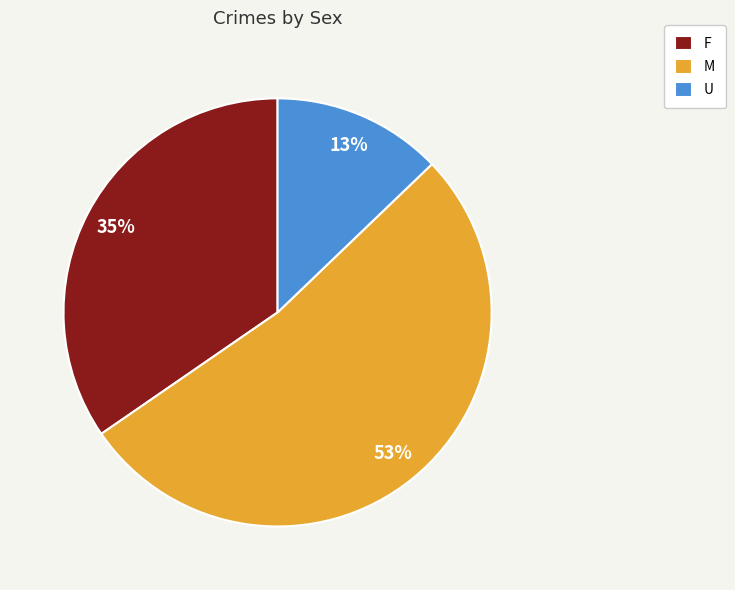

Which has a higher value, M or F?

M